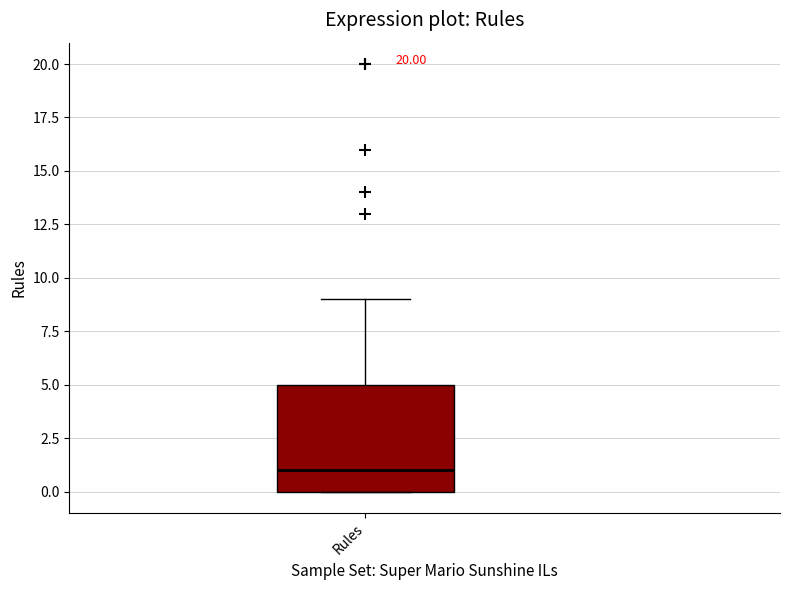

Read this box plot against the y-axis: the position of the median line, the range covered by the box, and the ends of both whiskers. The values are not printed on the chart, so give them approximately, as read against the axis.

median 1, box 0 to 5, whiskers 0 to 9